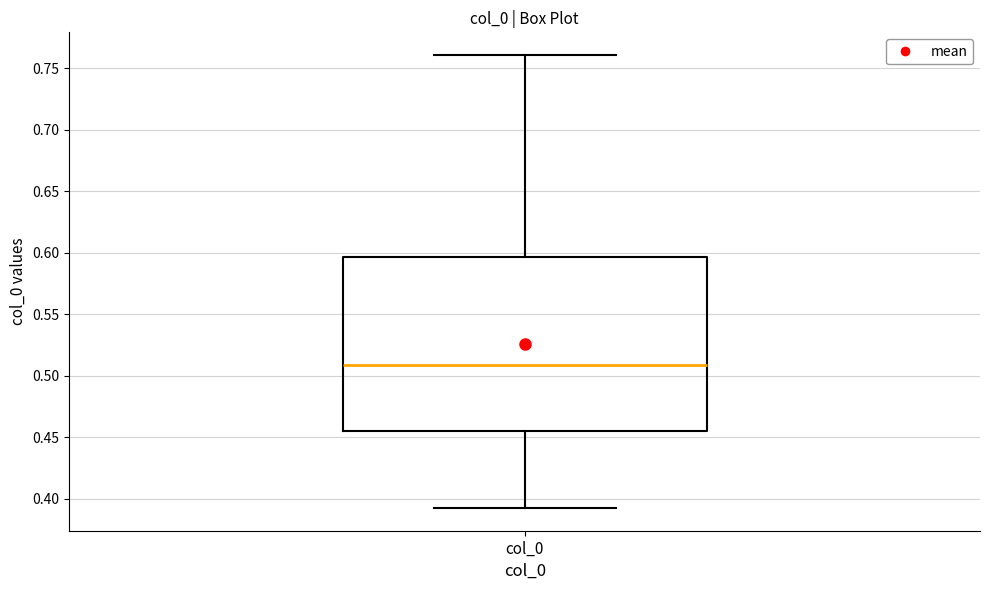

Where does the upper whisker of the box for col_0 end on the y-axis? The values are not printed on the chart, so give them approximately, as read against the axis.

0.760